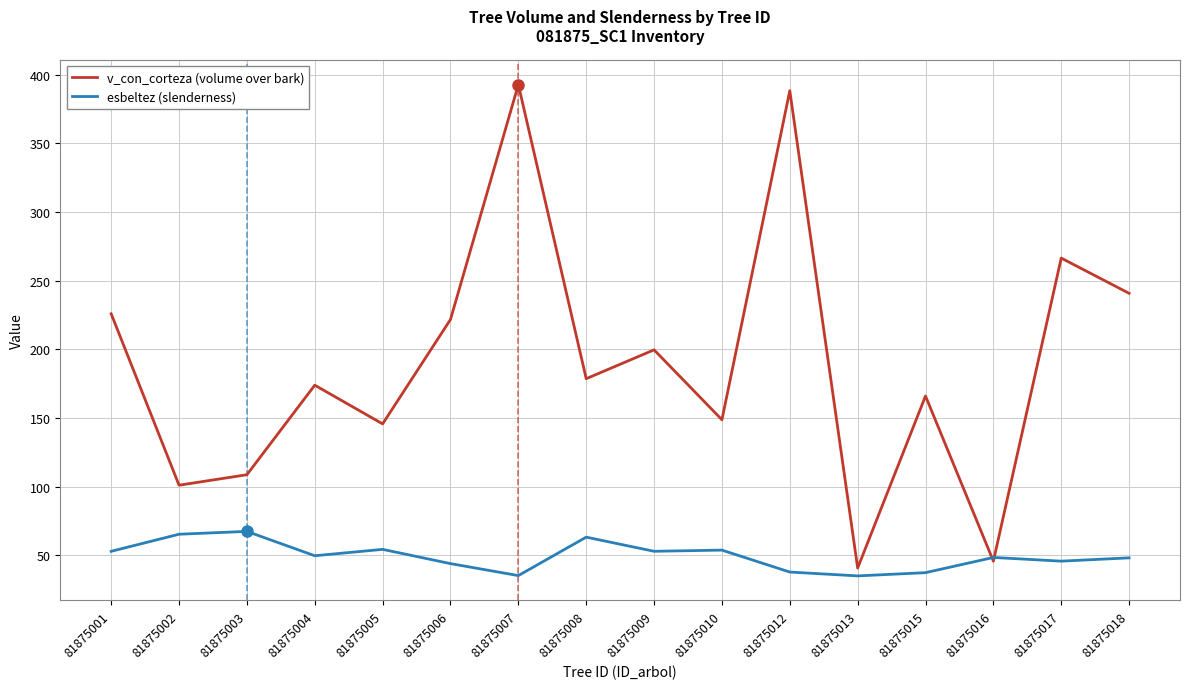

What is the total value across all series at 81875001?

278.9